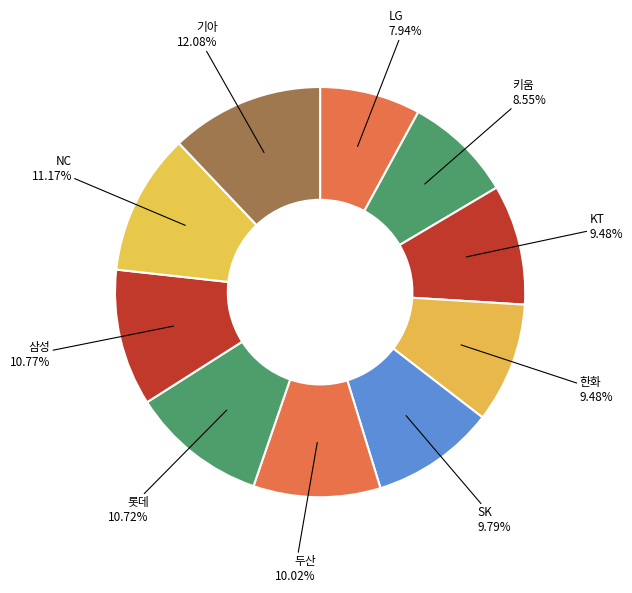

Which has a higher value, 키움 or 삼성?

삼성